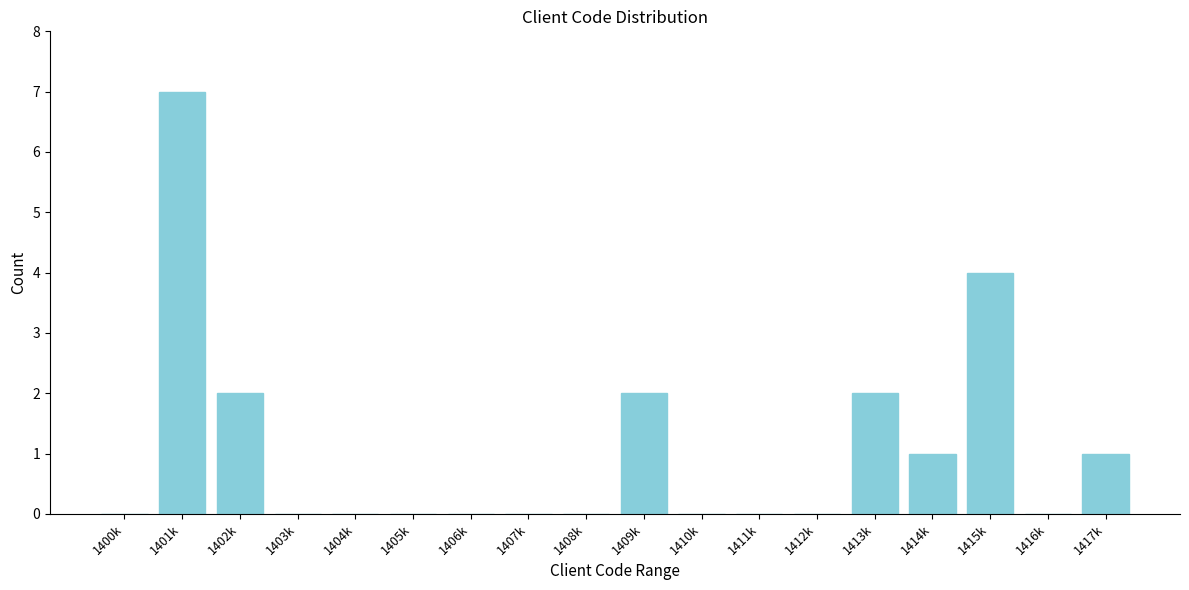

Reading right to left, what are all the values shown in this chart?

1417k=1	1416k=0	1415k=4	1414k=1	1413k=2	1412k=0	1411k=0	1410k=0	1409k=2	1408k=0	1407k=0	1406k=0	1405k=0	1404k=0	1403k=0	1402k=2	1401k=7	1400k=0